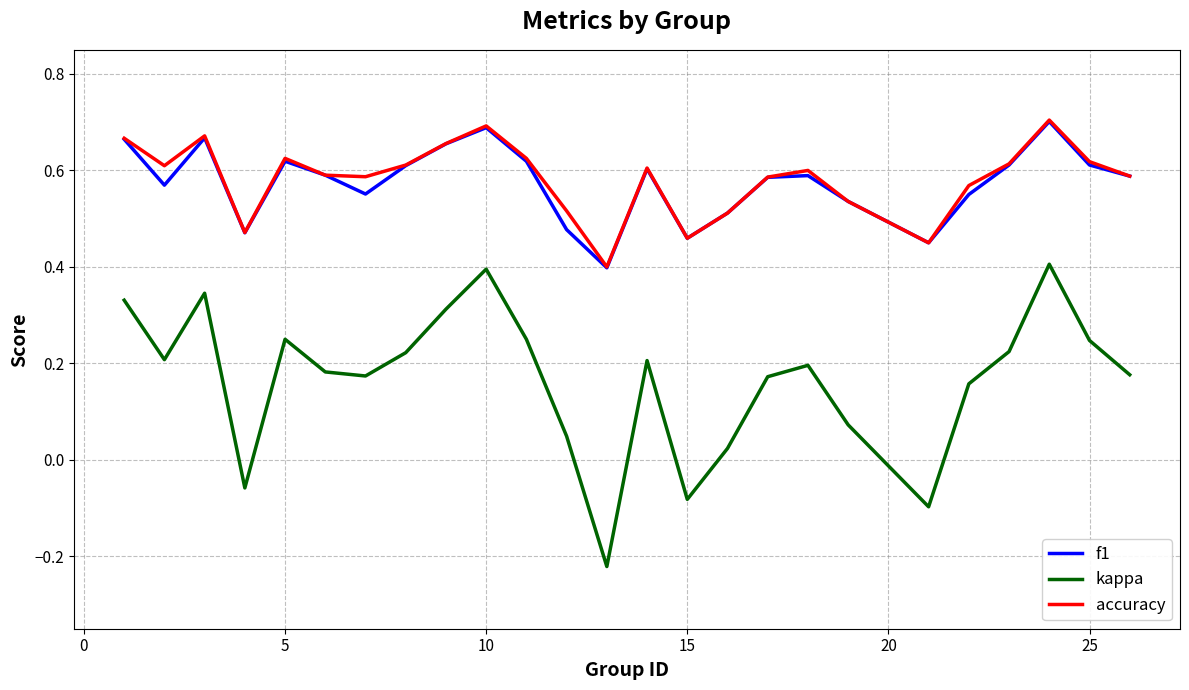

Which series has the widest spread of values?

kappa